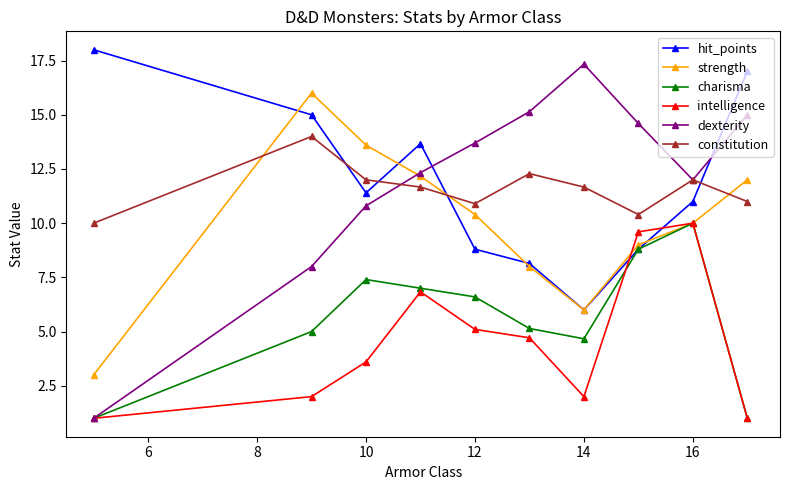

What are all the series names shown in the legend?

hit_points, strength, charisma, intelligence, dexterity, constitution